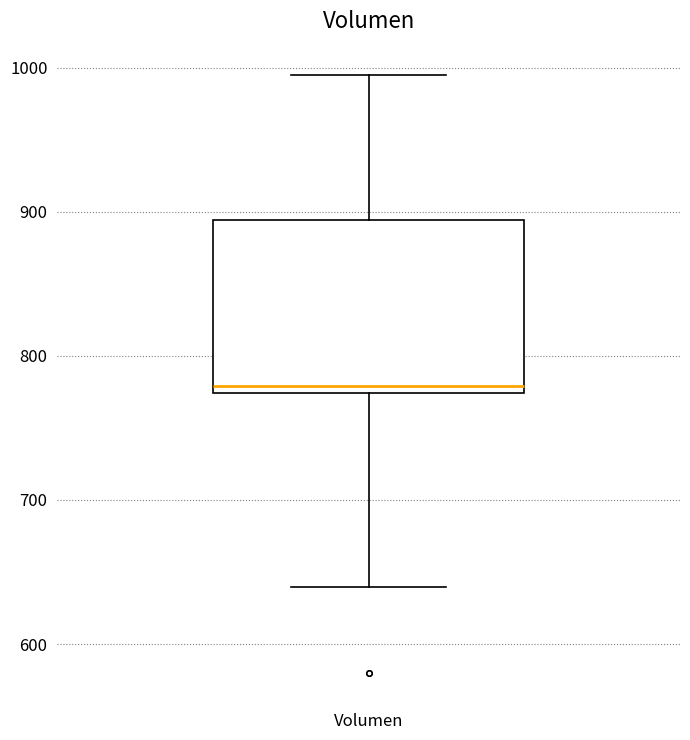

Transcribe this box plot: give where the median line is, the range the box spans, and where the two whiskers end, as read against the y-axis. The values are not printed on the chart, so give them approximately, as read against the axis.

median 780, box 770 to 890, whiskers 640 to 1000